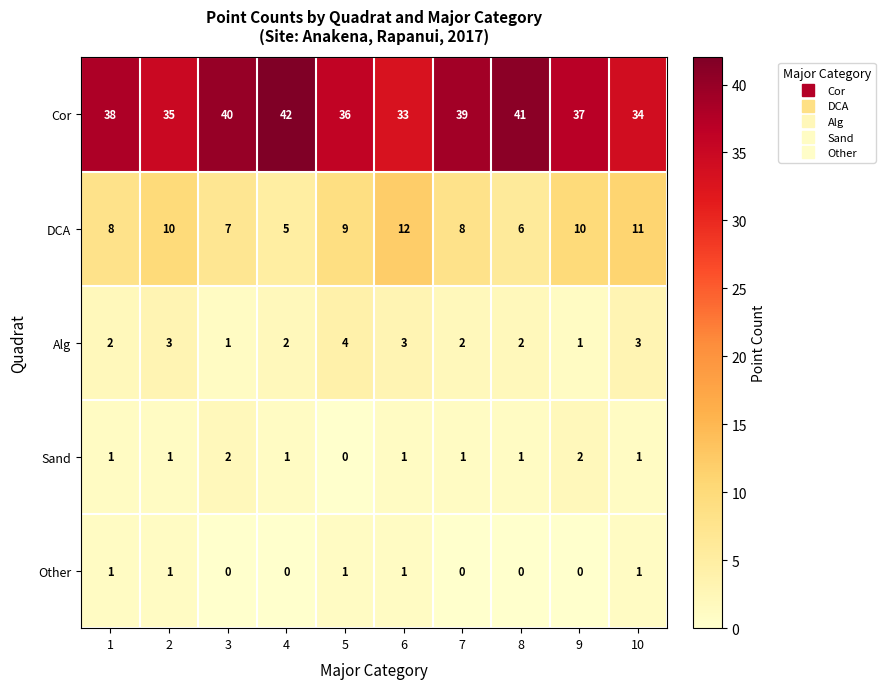

What is the average value of the Cor series?

38